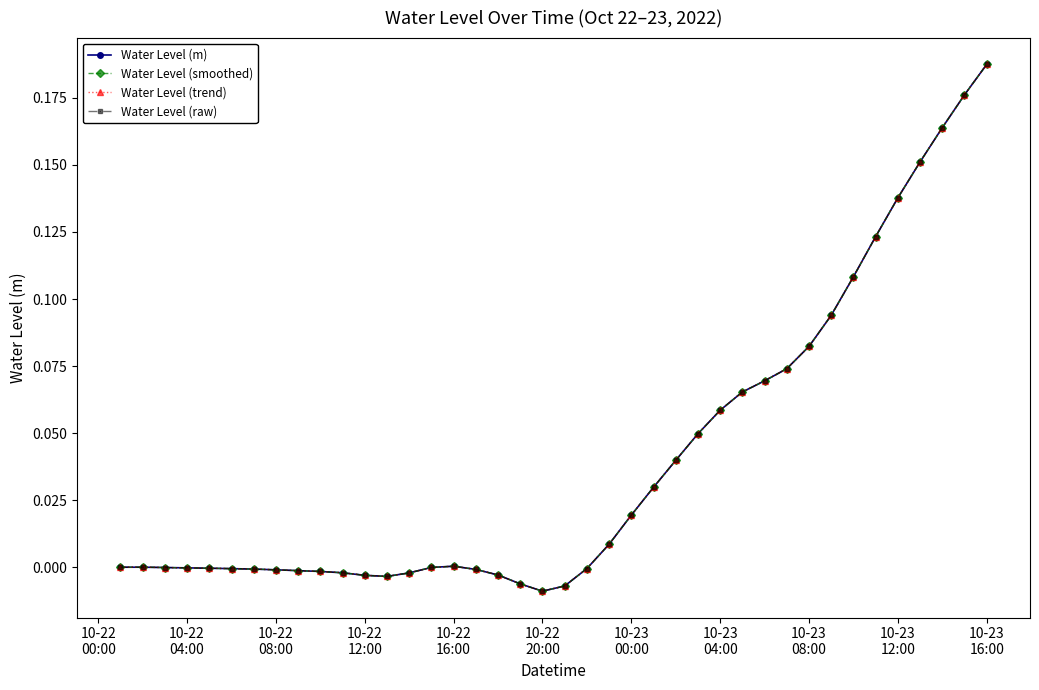

Is this an area chart (filled region under the line)?

No